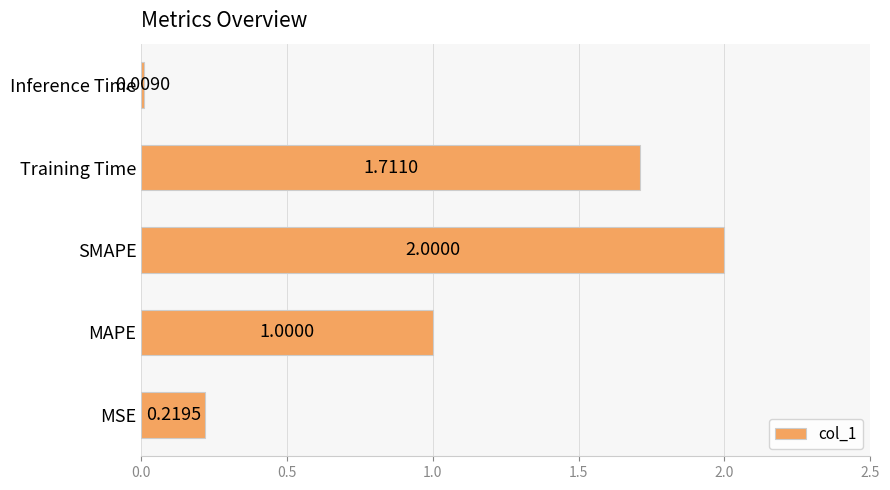

At which category does the chart reach its minimum across all series?

Inference Time